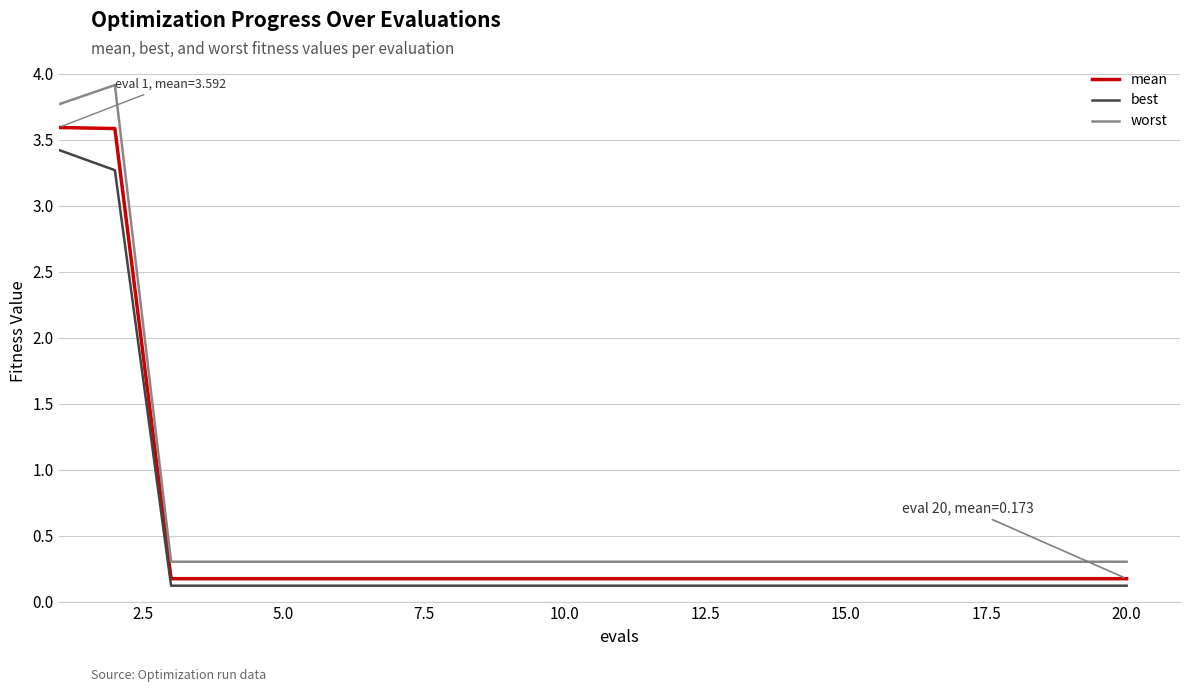

What is the greatest value displayed?

3.9